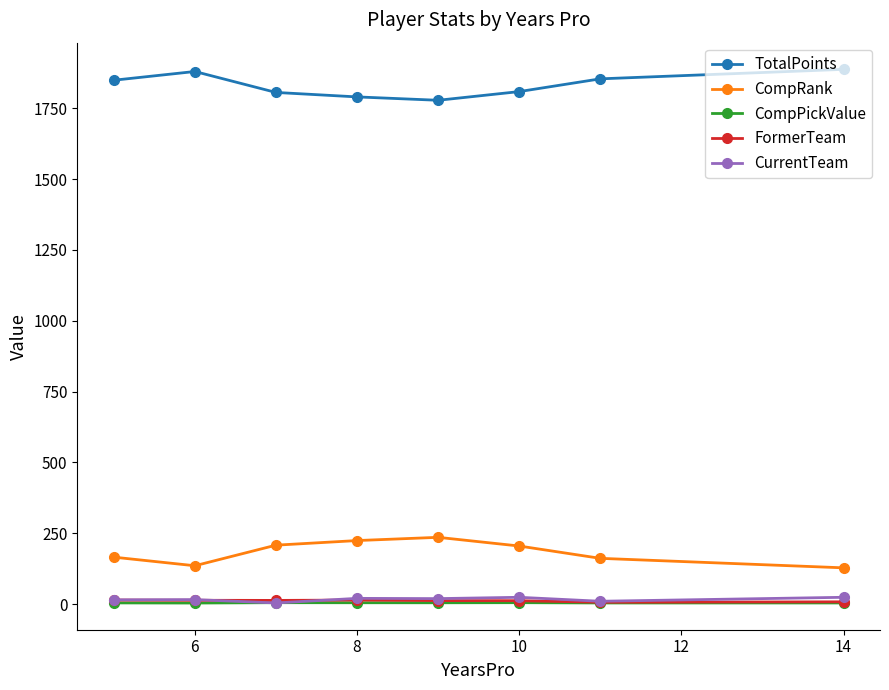

How many lines are shown in the chart?

5